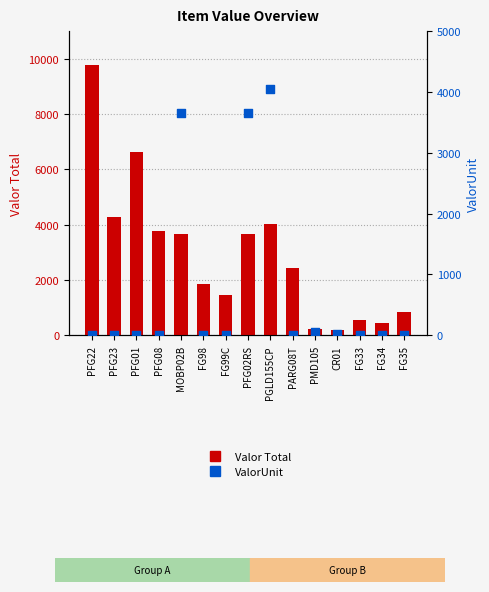

Which series has the widest spread of Y values?

Valor Total